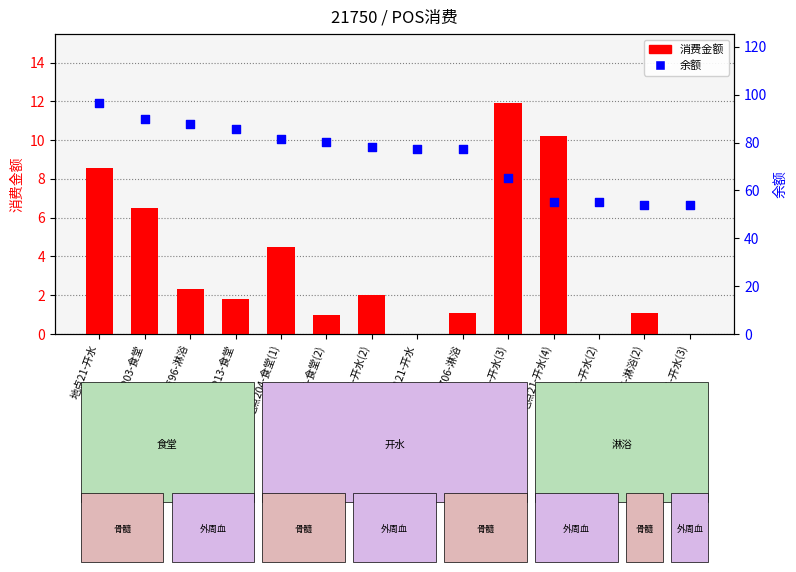

What are all the series names shown in the legend?

消费金额, 余额